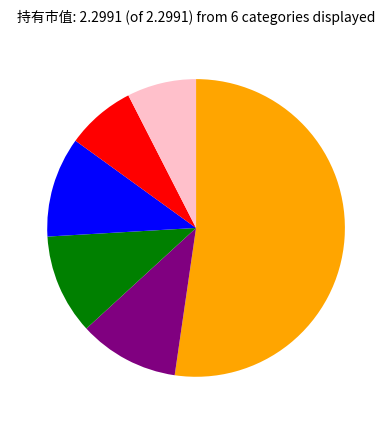

Is there any slice that represents more than half of the pie?

Yes